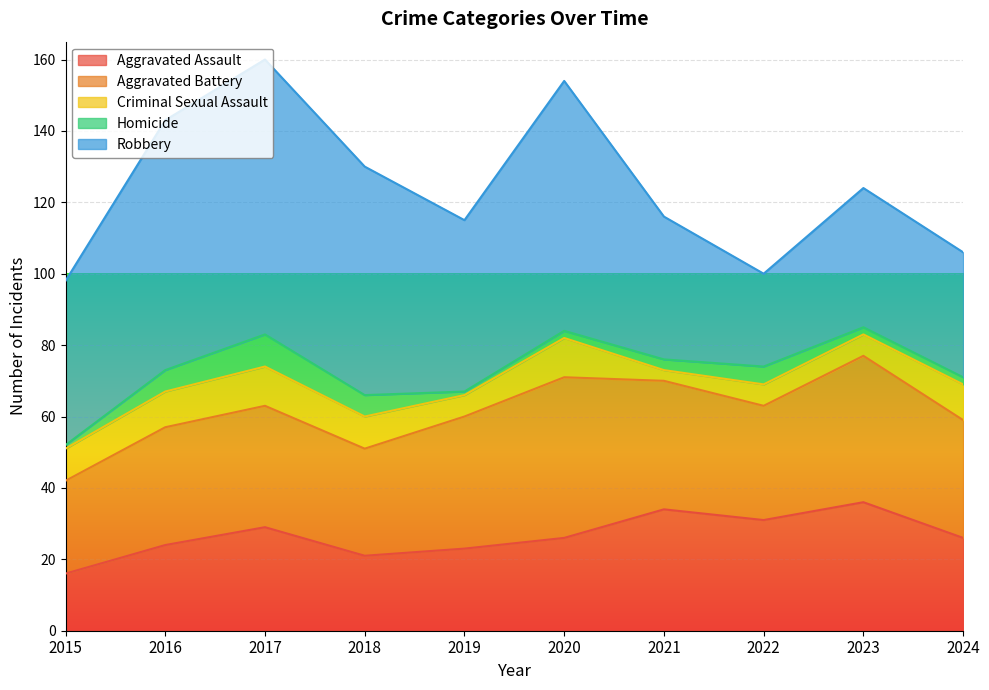

Is it true that Homicide equals 9 at 2017?

True